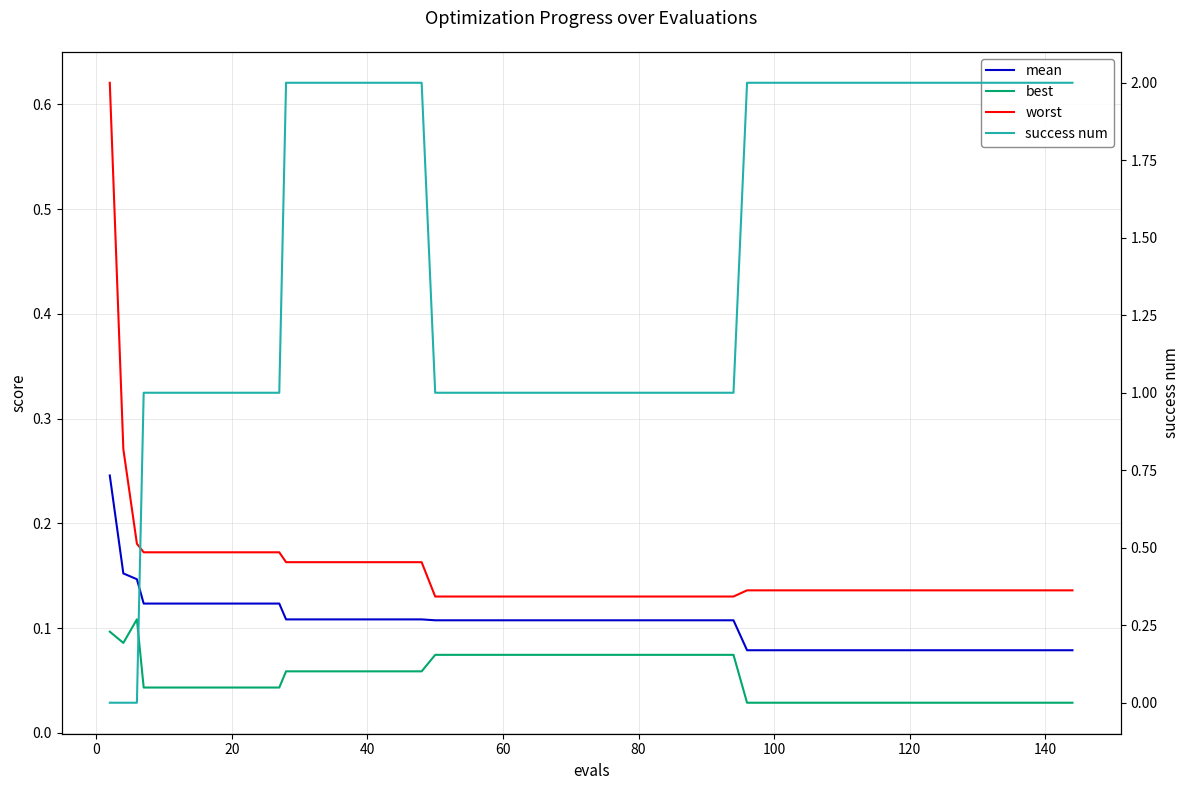

What is the sum of all worst values?

6.4